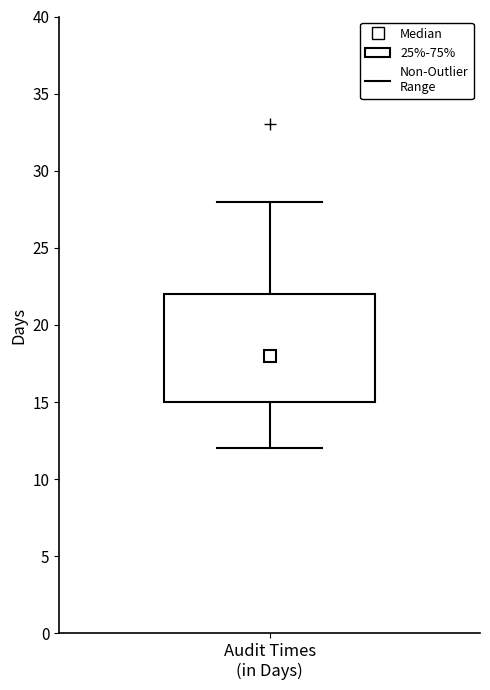

Transcribe this box plot: give where the median line is, the range the box spans, and where the two whiskers end, as read against the y-axis. The values are not printed on the chart, so give them approximately, as read against the axis.

median 18, box 15 to 22, whiskers 12 to 28